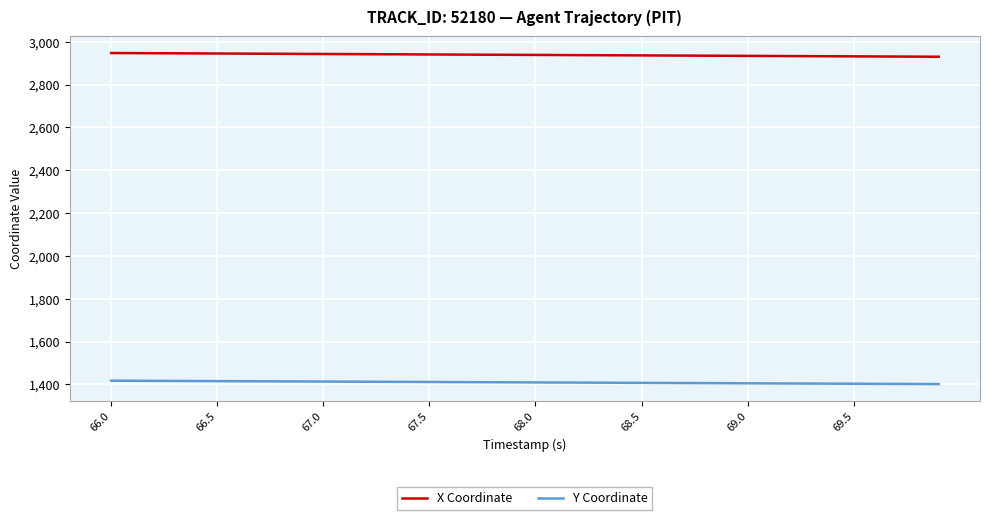

Does the chart display data point markers on the line(s)?

No